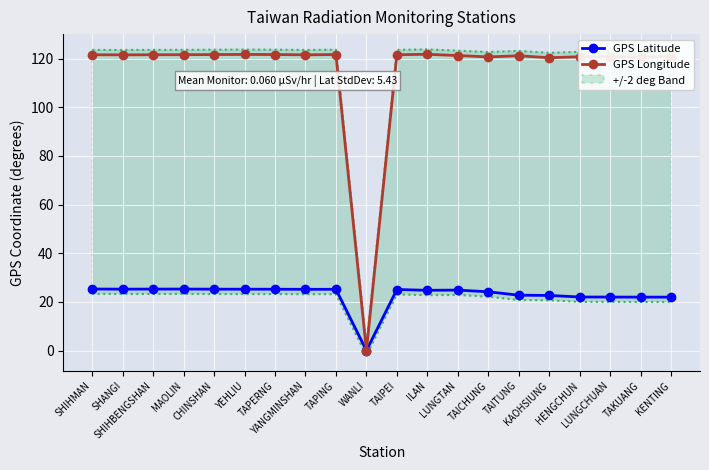

How many values in GPS Latitude are above zero?

19